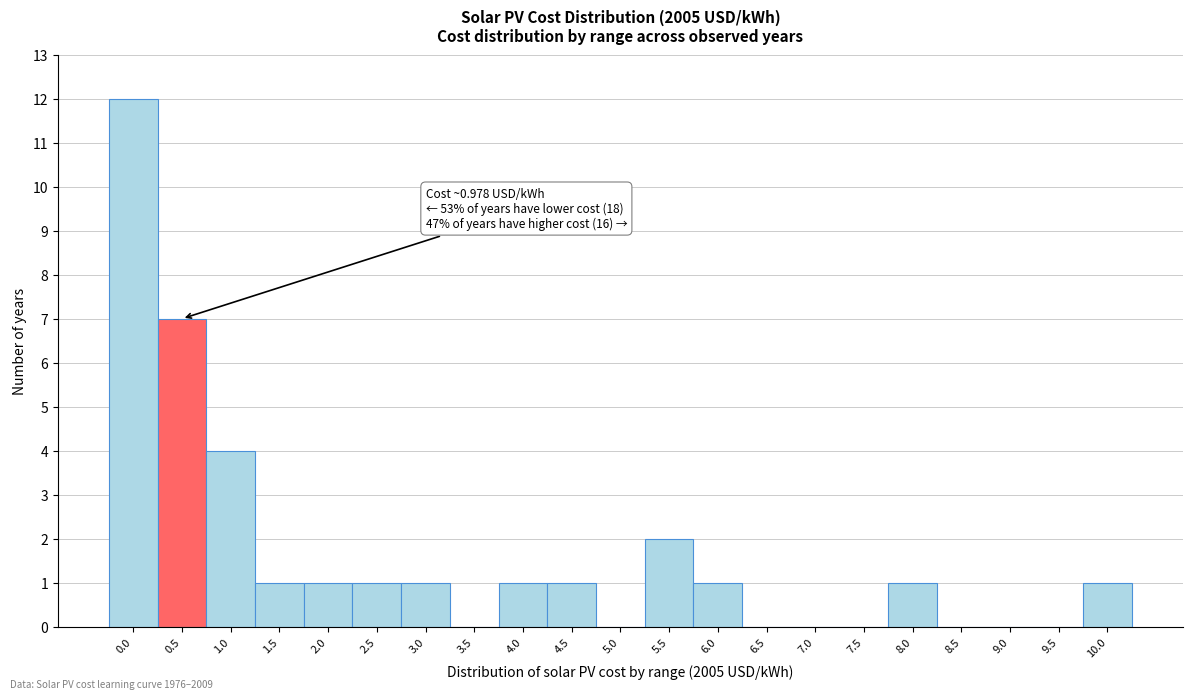

Reading left to right, transcribe all the data shown in this chart.

0.0=12	0.5=7	1.0=4	1.5=1	2.0=1	2.5=1	3.0=1	3.5=0	4.0=1	4.5=1	5.0=0	5.5=2	6.0=1	6.5=0	7.0=0	7.5=0	8.0=1	8.5=0	9.0=0	9.5=0	10.0=1